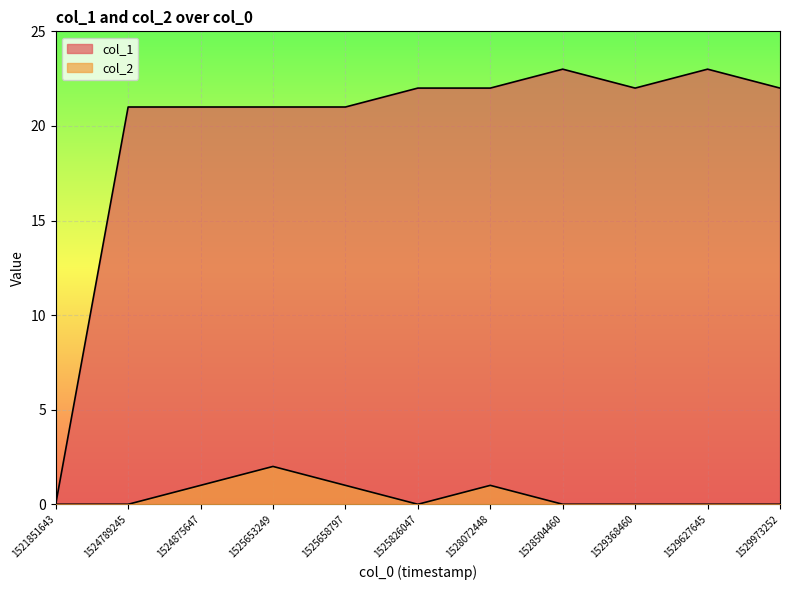

Reading right to left, transcribe all the data shown in this chart.

col_1: 1529973252=22	1529627645=23	1529368460=22	1528504460=23	1528072448=22	1525826047=22	1525658797=21	1525653249=21	1524875647=21	1524789245=21	1521851643=0
col_2: 1529973252=0	1529627645=0	1529368460=0	1528504460=0	1528072448=1	1525826047=0	1525658797=1	1525653249=2	1524875647=1	1524789245=0	1521851643=0